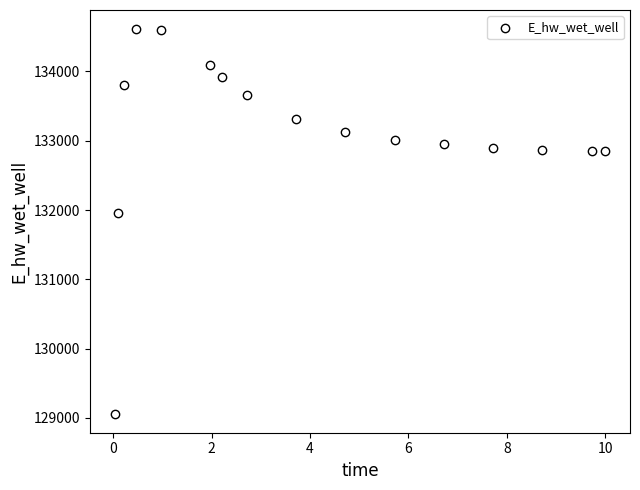

What is the range of X values (max minus min)?

10.0